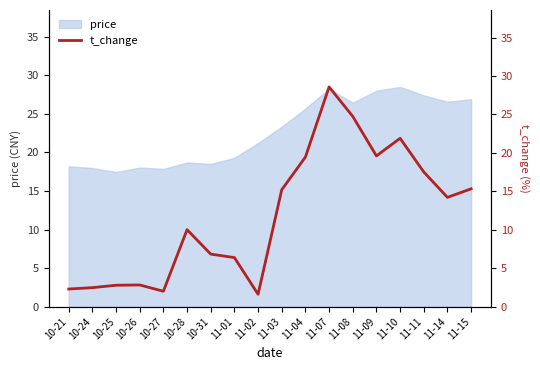

Reading left to right, extract all data points from this chart.

10-21=2.3	10-24=2.5	10-25=2.8	10-26=2.8	10-27=2.0	10-28=10.0	10-31=6.8	11-01=6.4	11-02=1.6	11-03=15.2	11-04=19.5	11-07=28.6	11-08=24.8	11-09=19.6	11-10=21.9	11-11=17.5	11-14=14.2	11-15=15.3